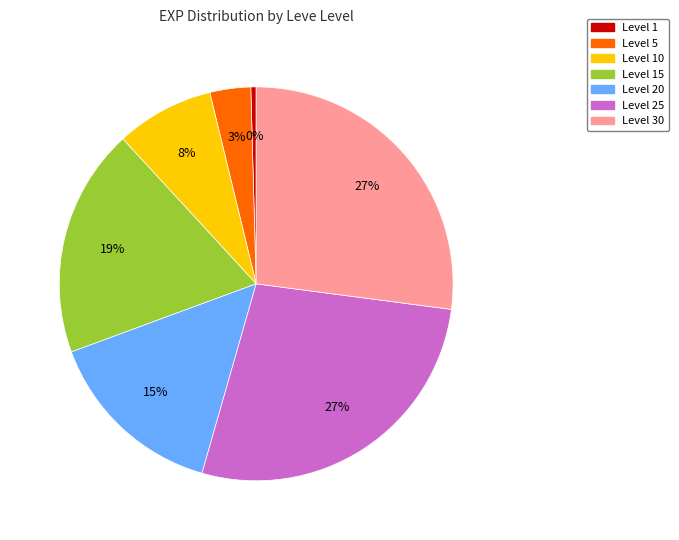

Is there a majority slice in this chart?

No